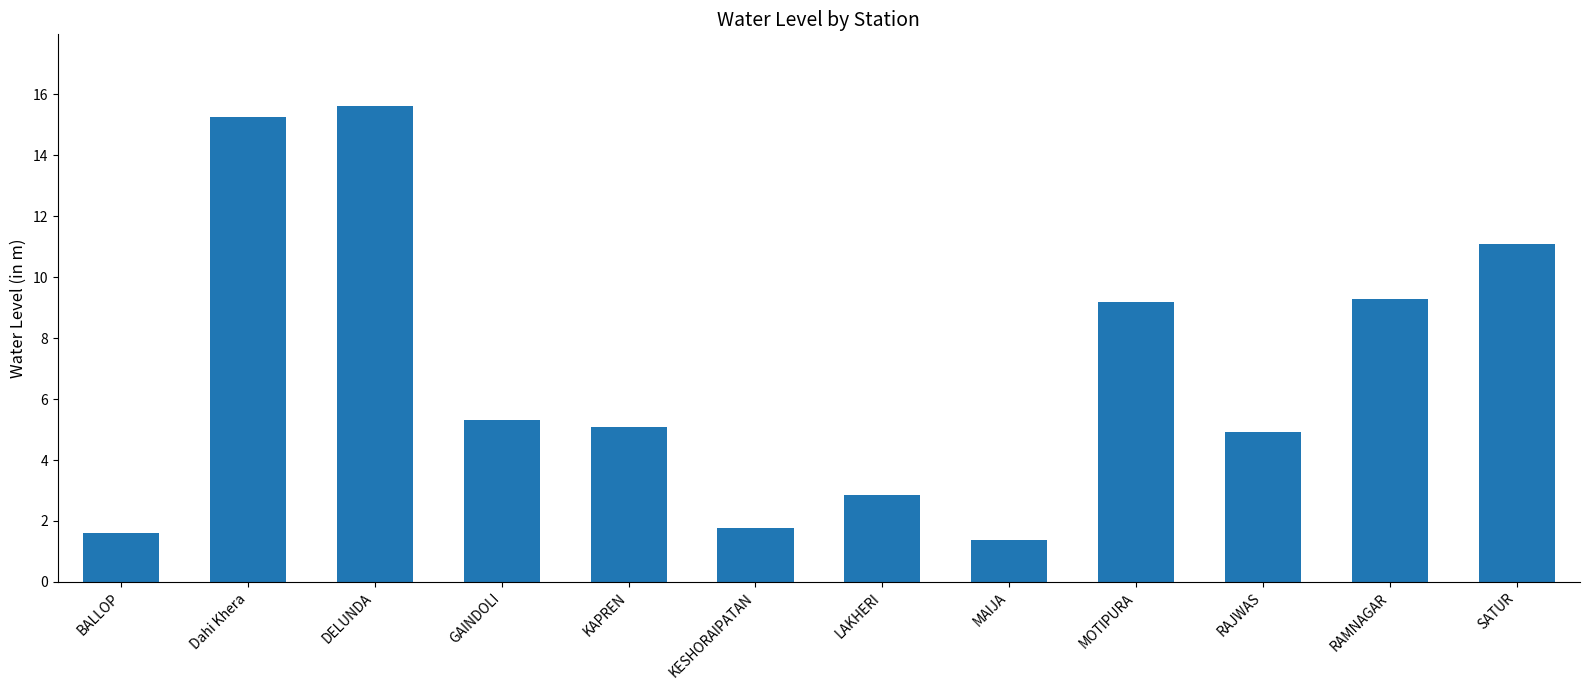

What is the sum of the values at SATUR and DELUNDA?

26.7